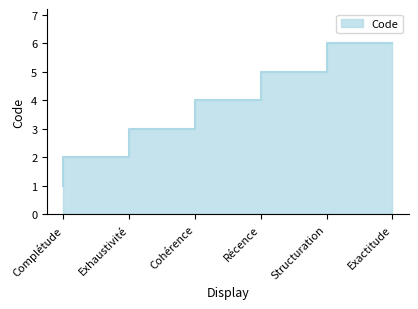

How many values are between 2 and 5?

4